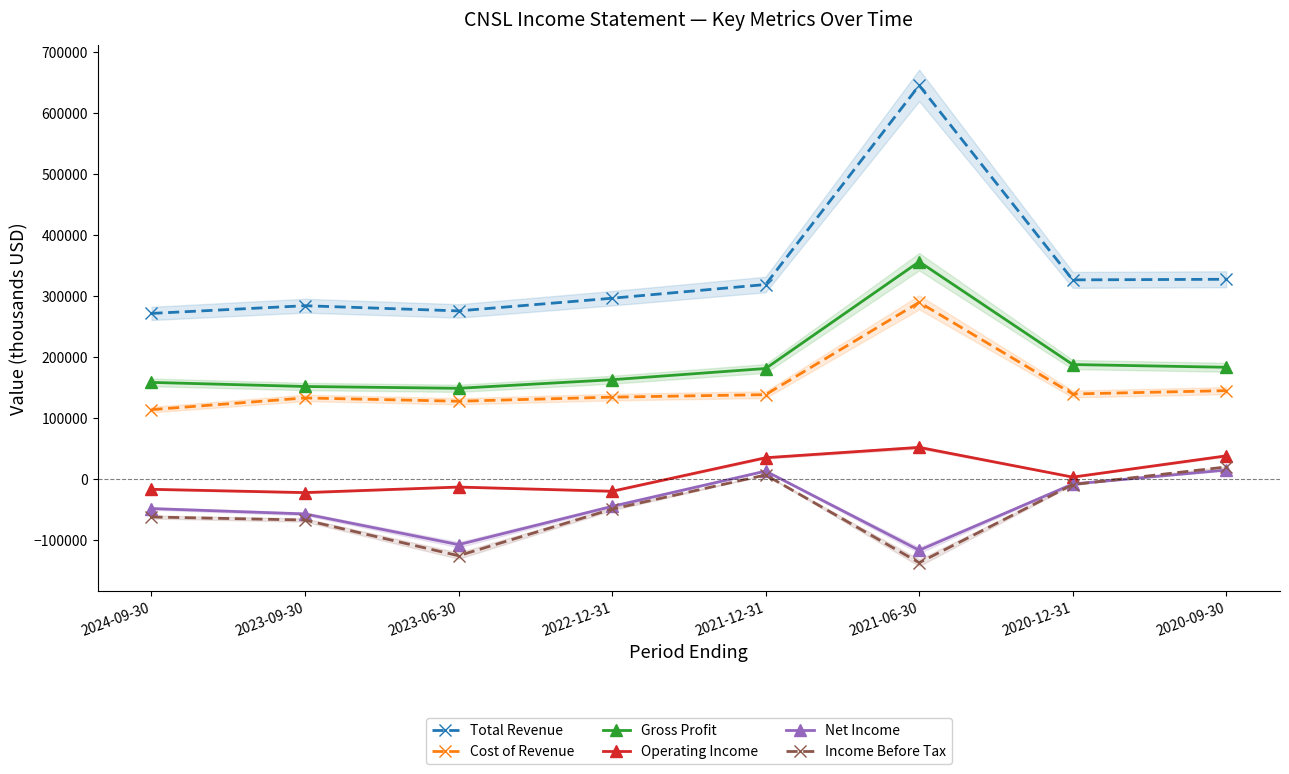

What is the difference between the maximum and minimum values in the Income Before Tax series?

157100